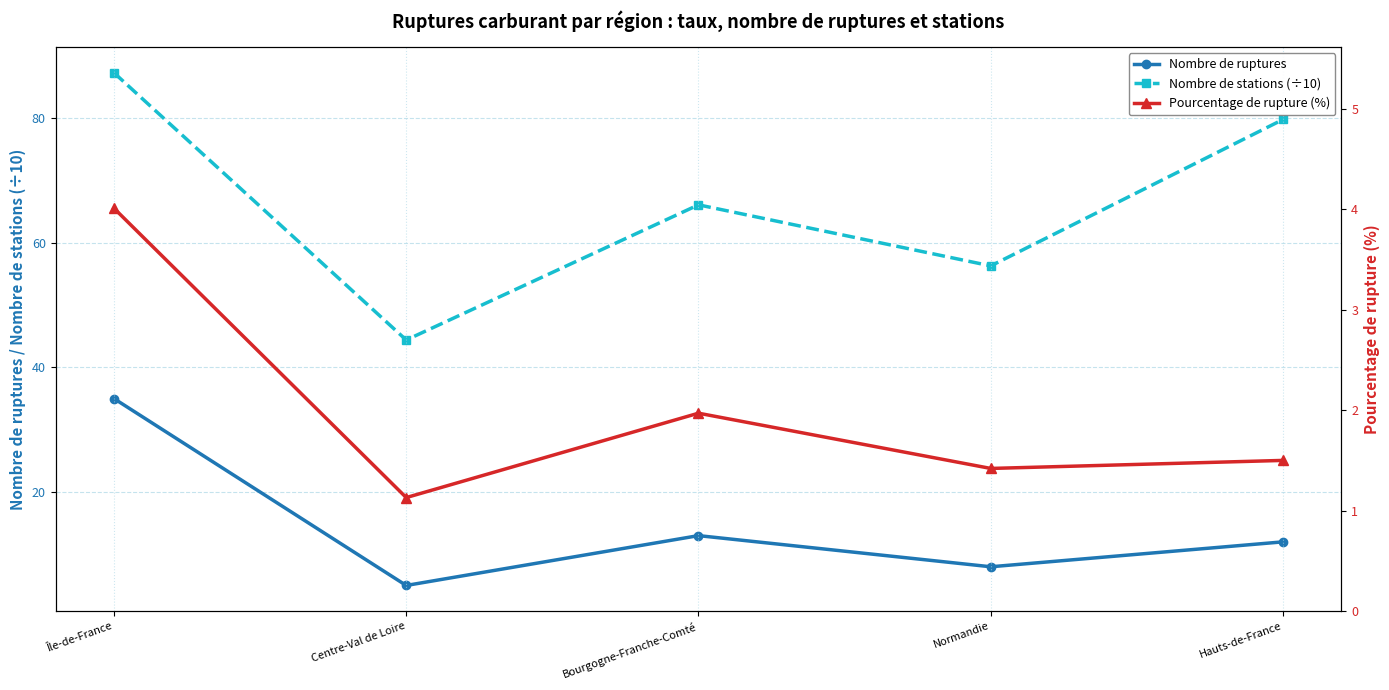

What value does the Nombre de stations (÷10) series have at Hauts-de-France?

79.8